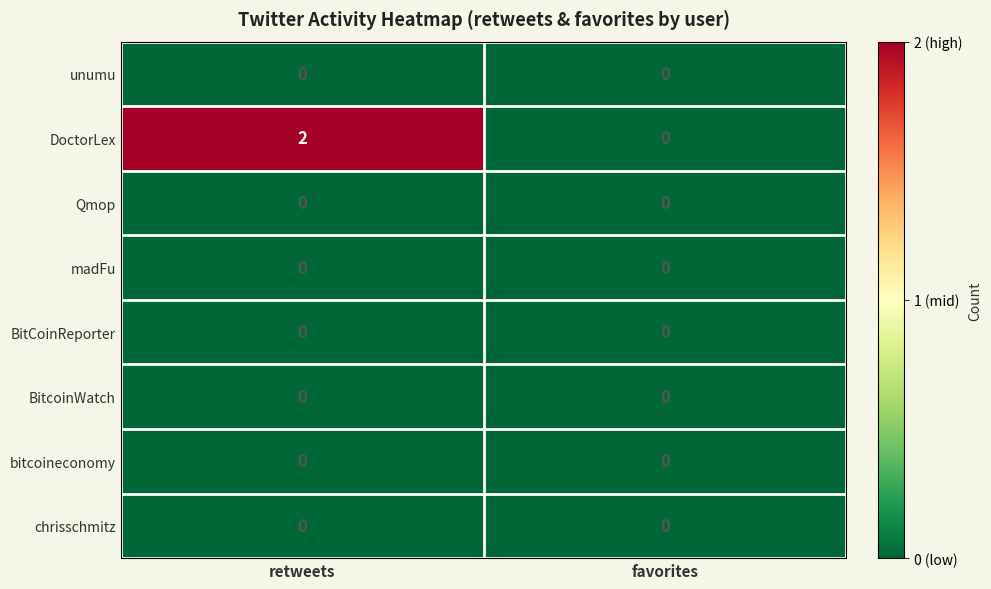

Which series has the largest total across all categories?

DoctorLex